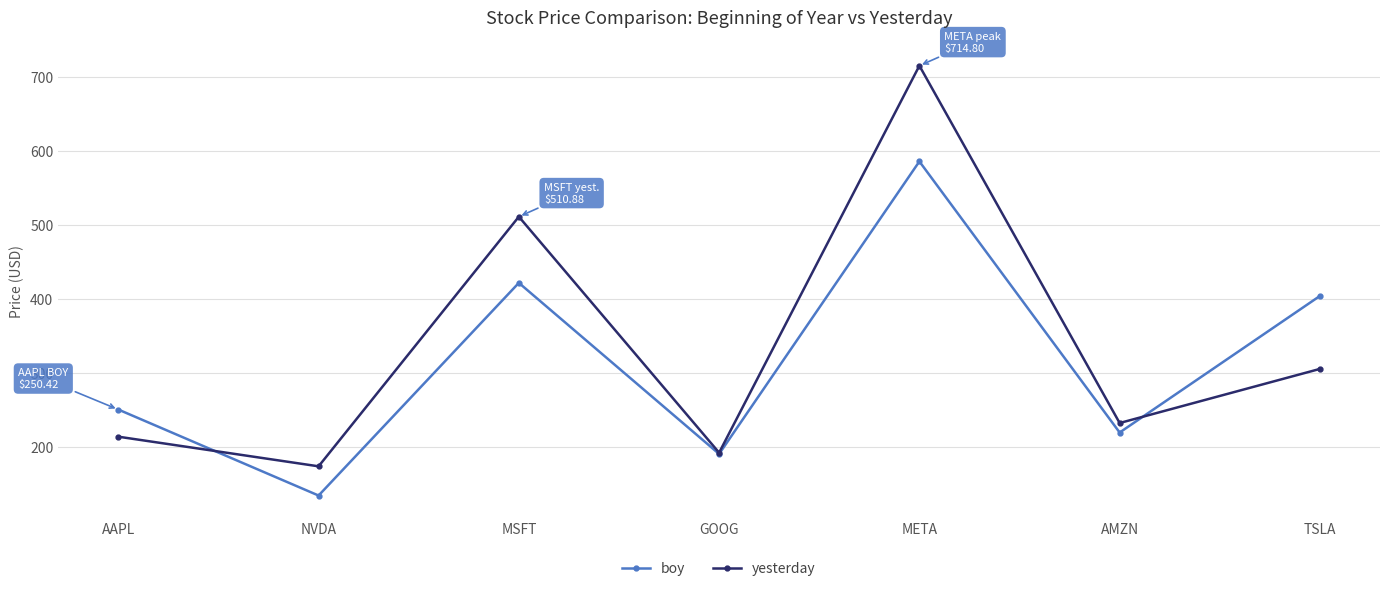

Which label corresponds to the largest value in the chart?

META